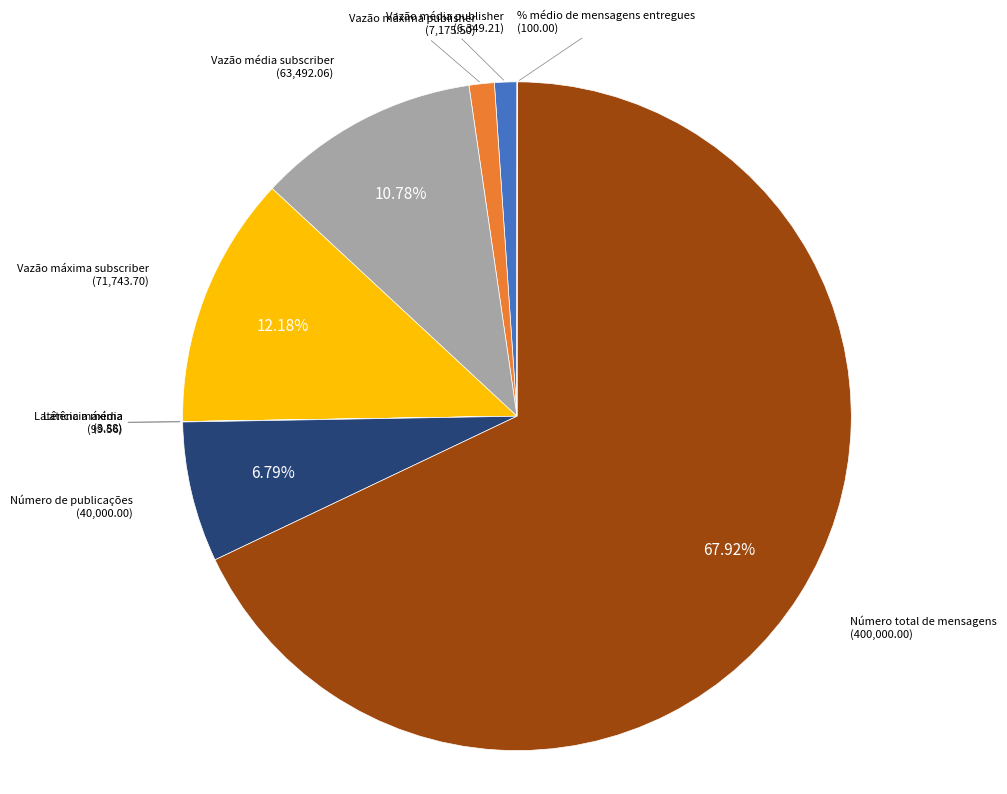

Which slice is the largest?

Número total de mensagens